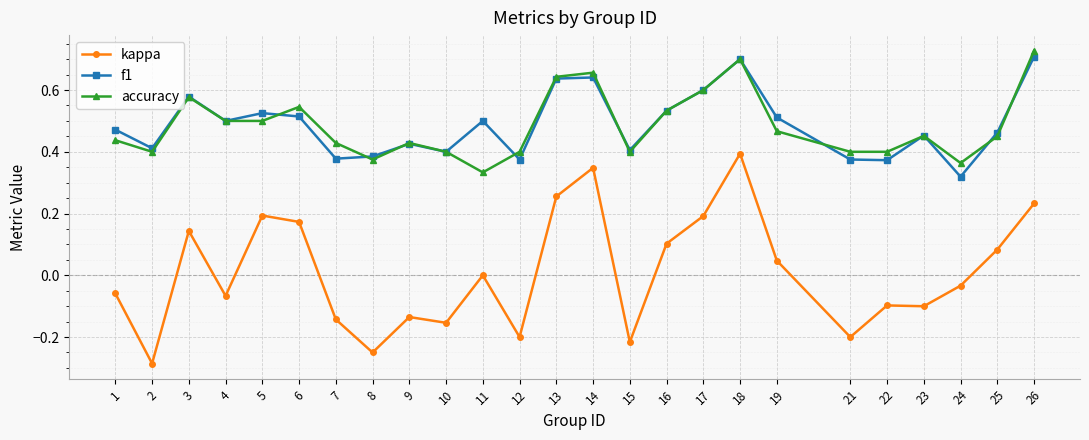

Between 16 and 21, which series saw the biggest shift?

kappa